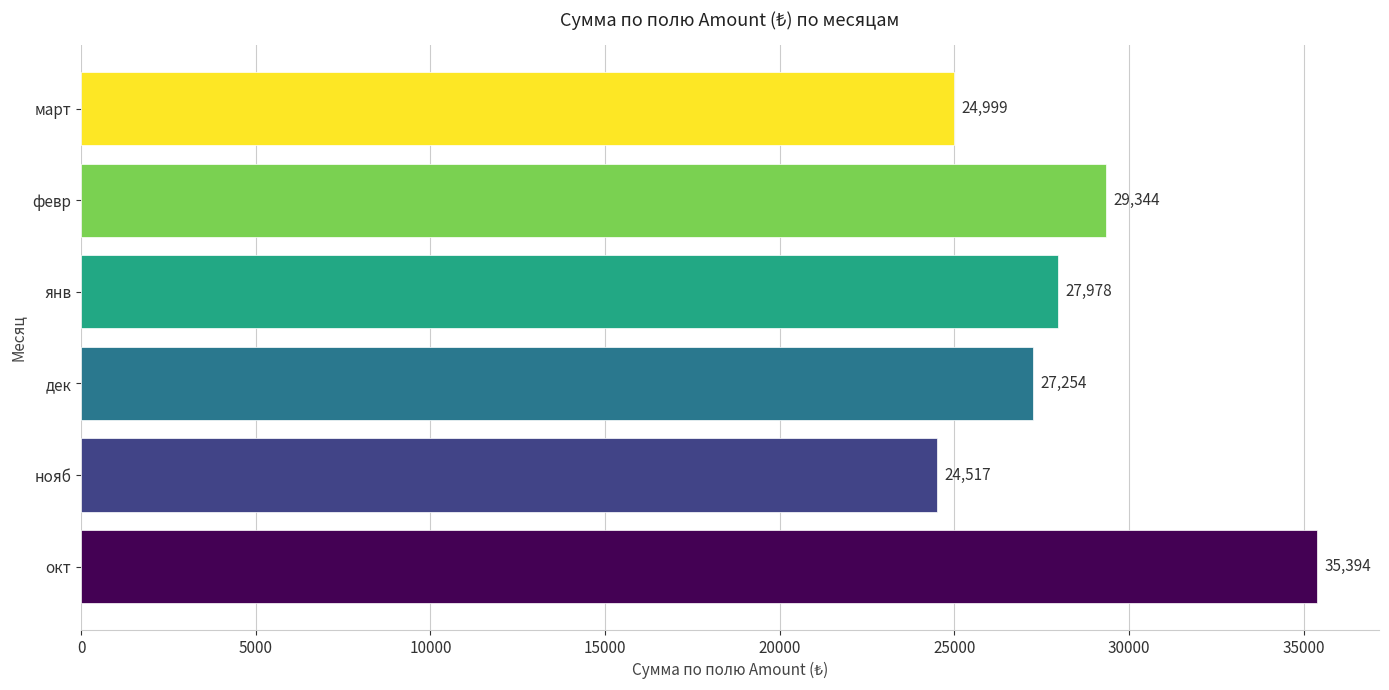

Reading bottom to top, extract all data points from this chart.

35394	24517	27254	27978	29344	24999